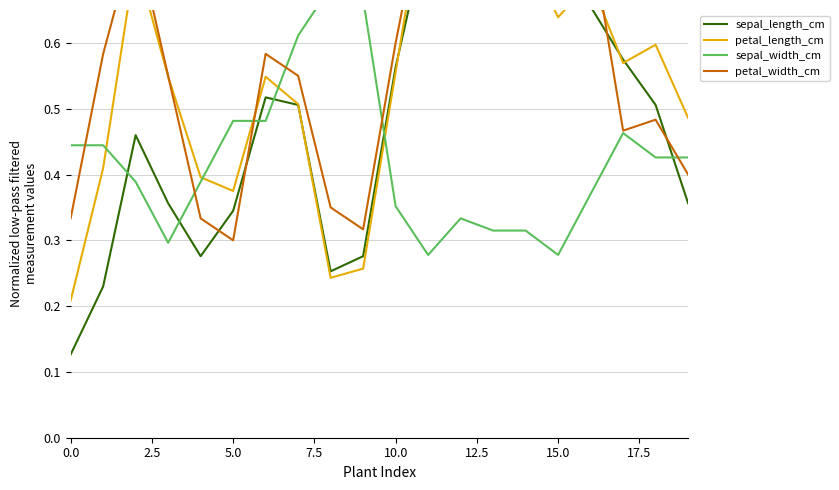

How many interior local valleys does the sepal_width_cm series have?

3